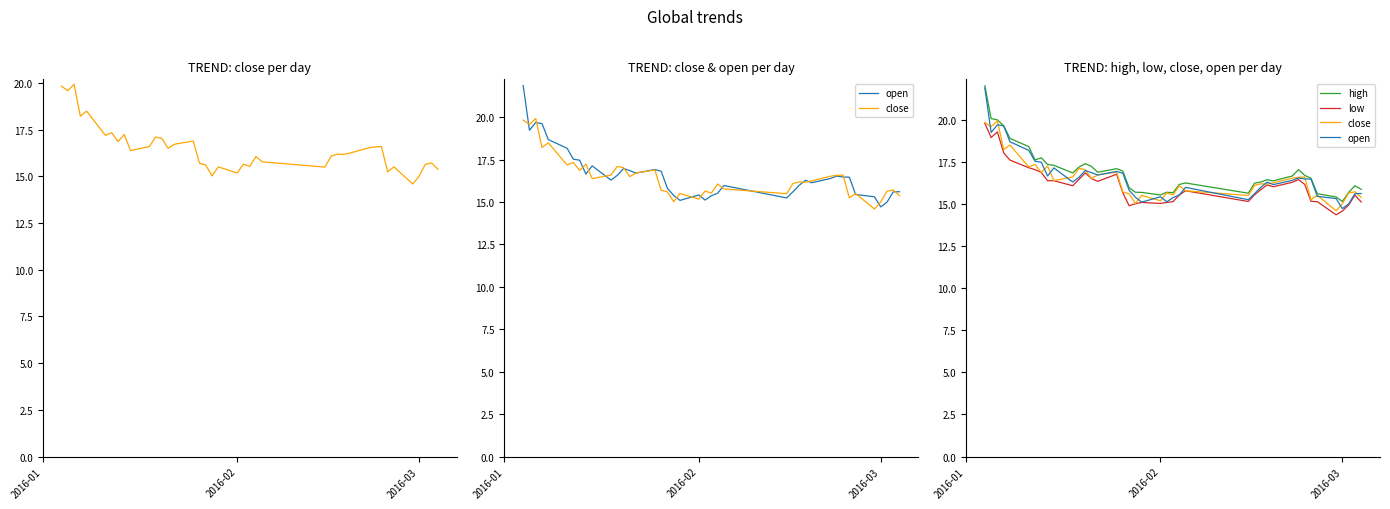

What is the difference between the maximum and minimum values in the high series?

6.9